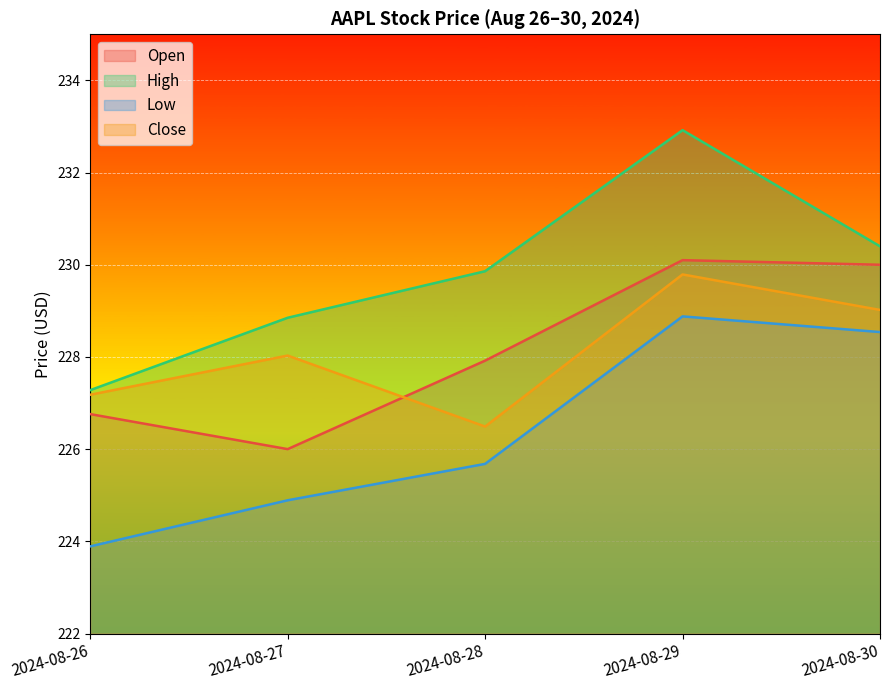

What is the difference between the Open values at 2024-08-28 and 2024-08-27?

1.9